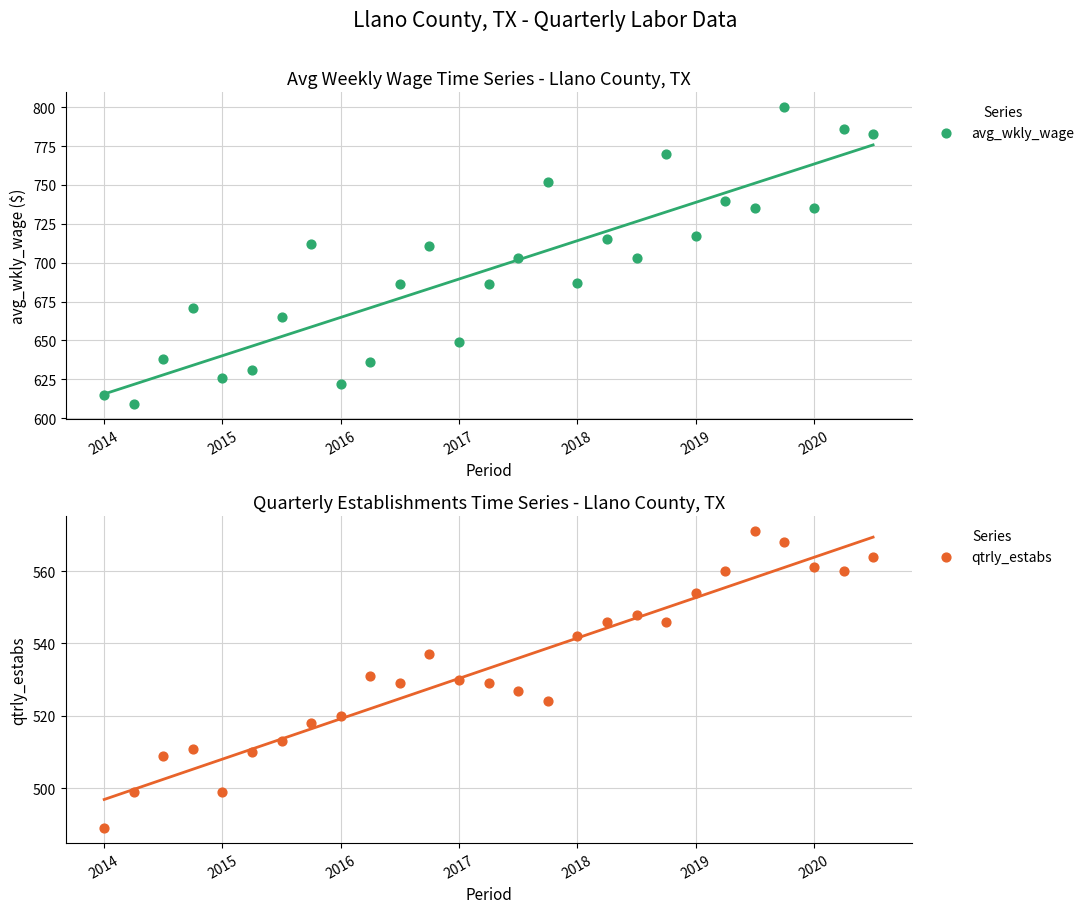

Which series has the largest total across all categories?

avg_wkly_wage